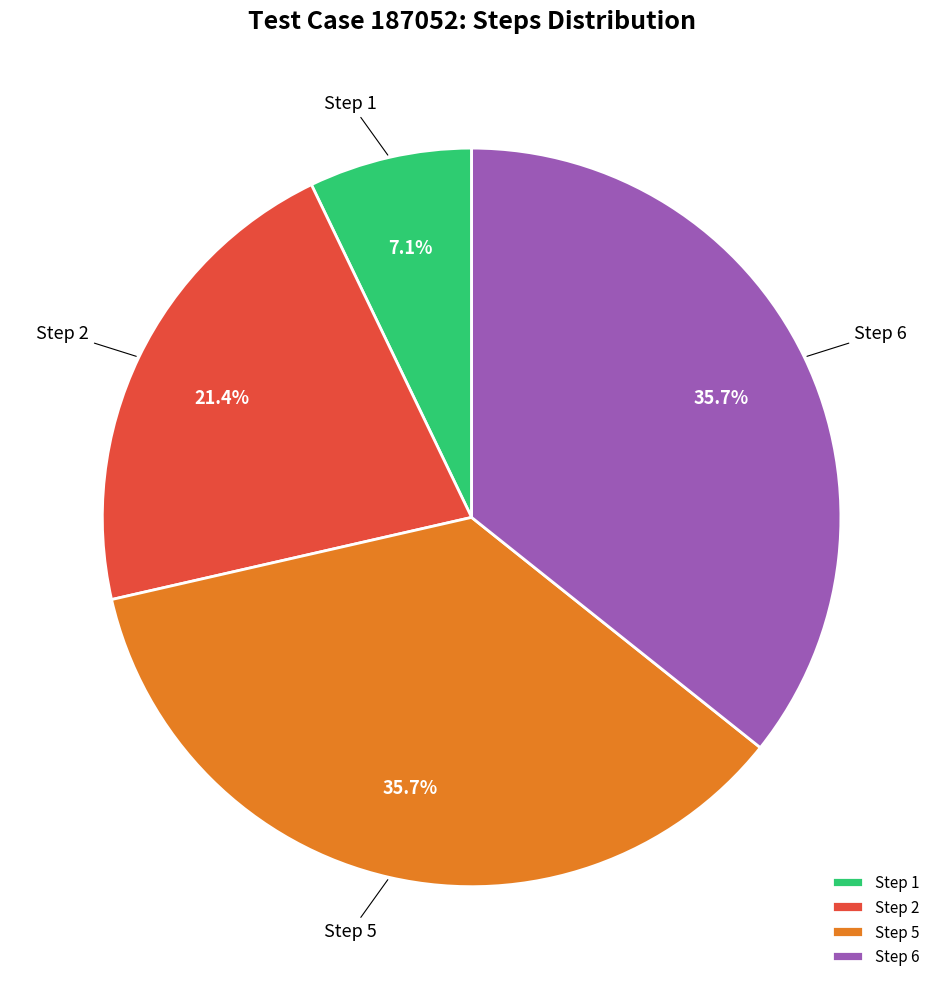

How many slices are in this pie chart?

4